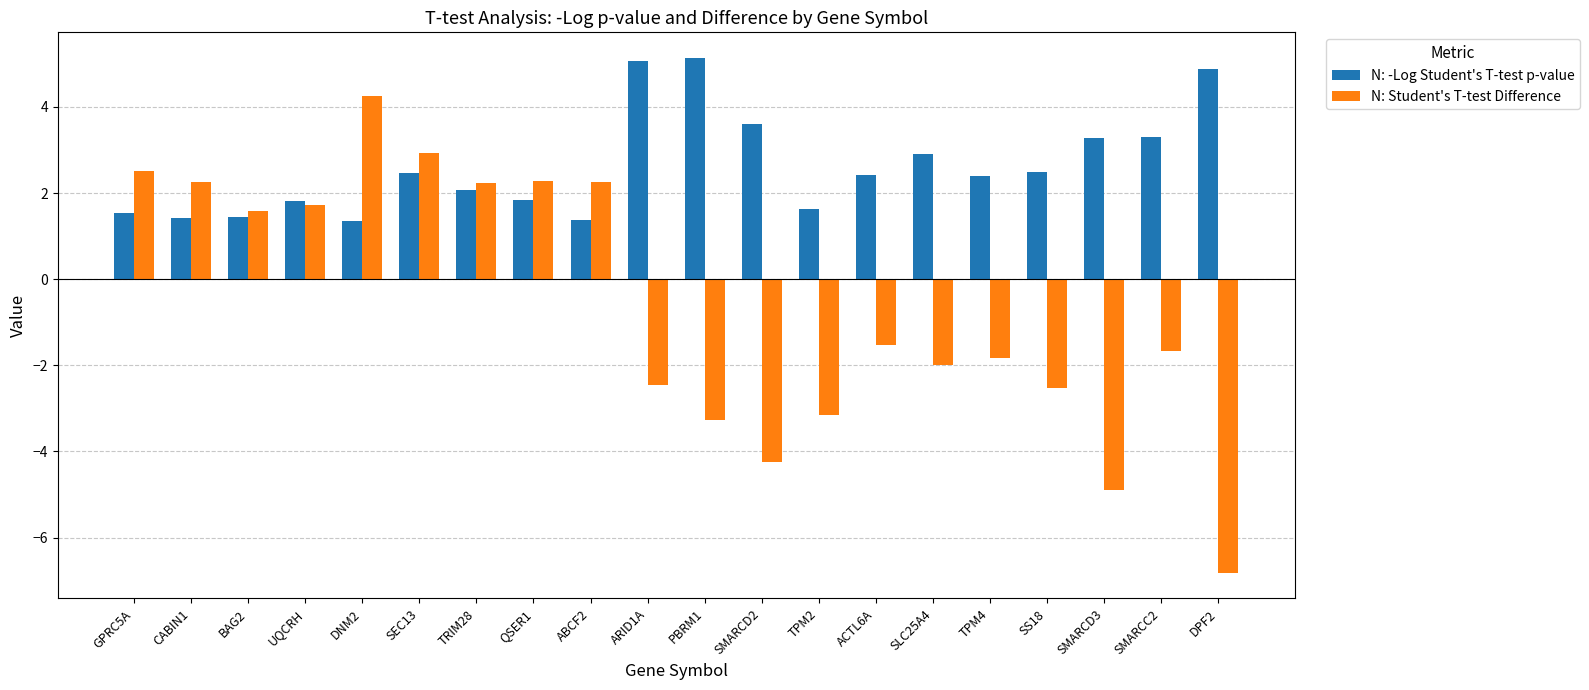

At SS18, list the series in order from largest to smallest.

N: -Log Student's T-test p-value, N: Student's T-test Difference